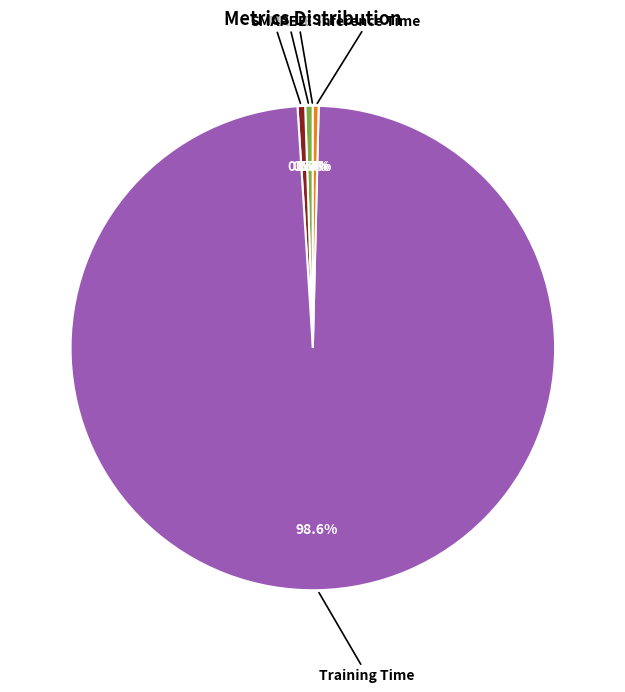

What percentage do Inference Time and MAPE together represent?

0.9%